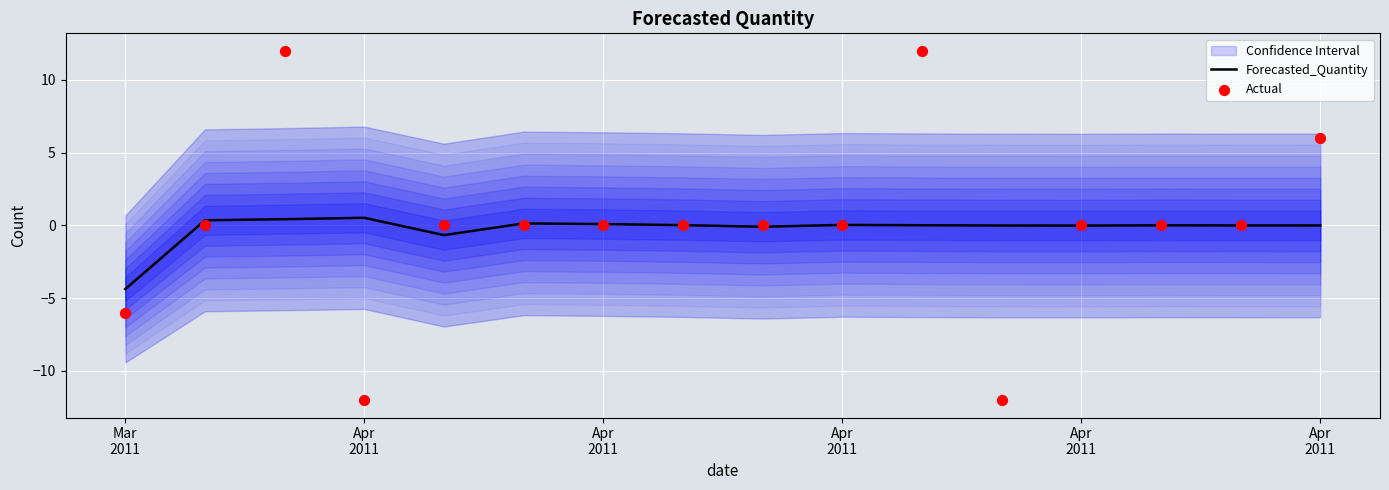

Which series has the widest spread of Y values?

Actual